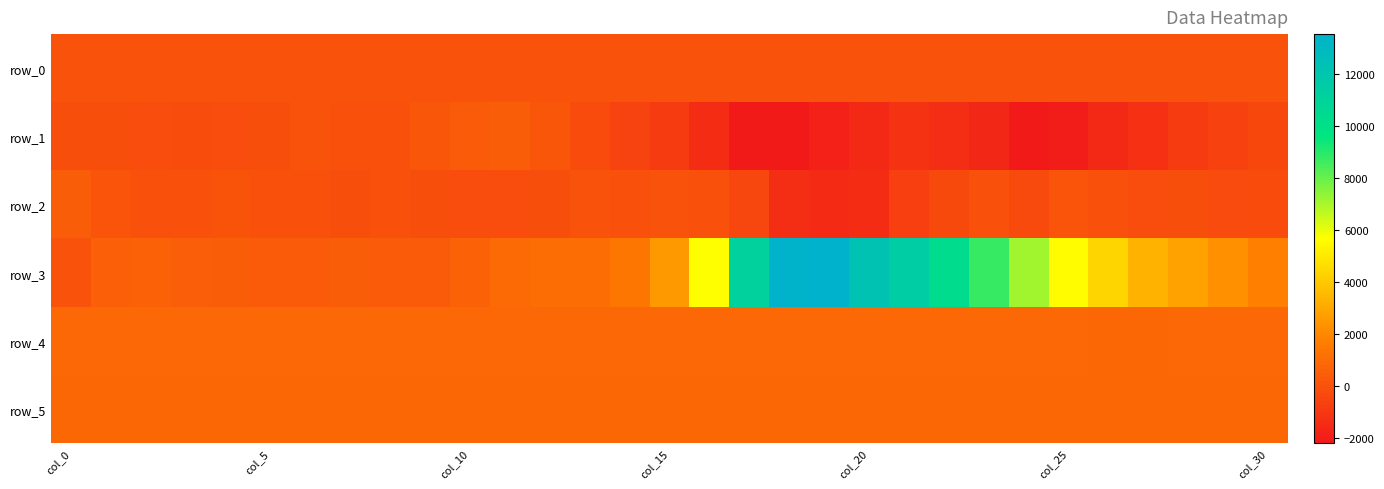

What is the smallest value displayed?

-2200.0